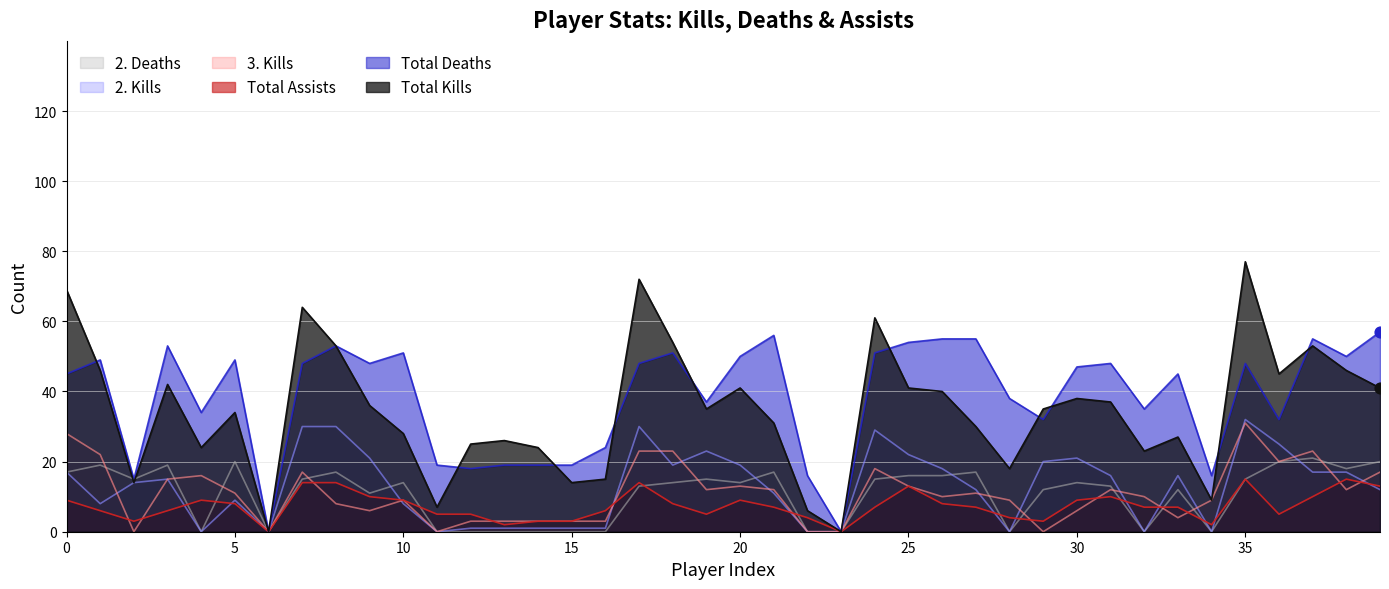

Which series reaches the minimum Y coordinate?

Total Deaths